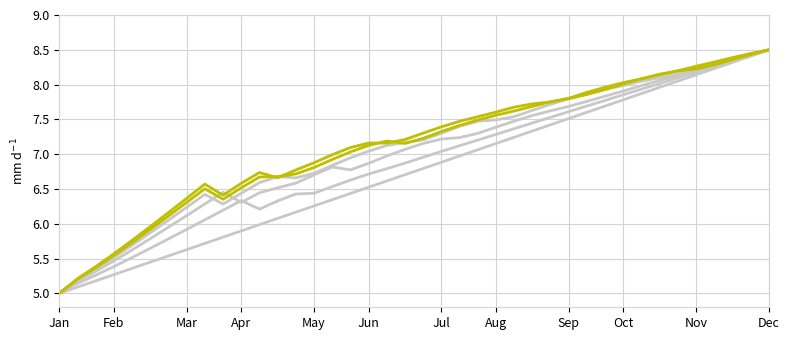

How many lines are shown in the chart?

6